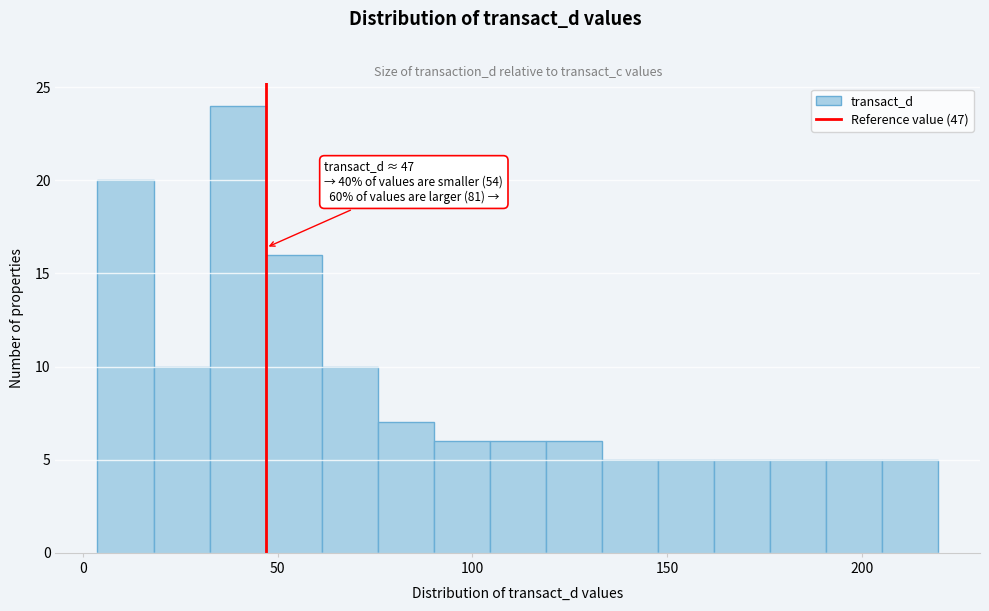

Read against the x-axis, roughly where is the centre of the tallest bar?

40